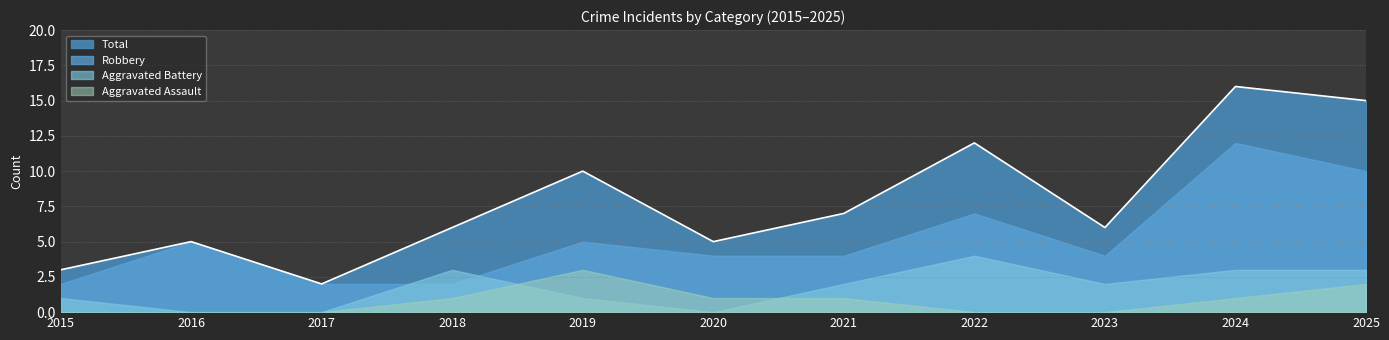

Is it true that Total equals 12 at 2022?

True